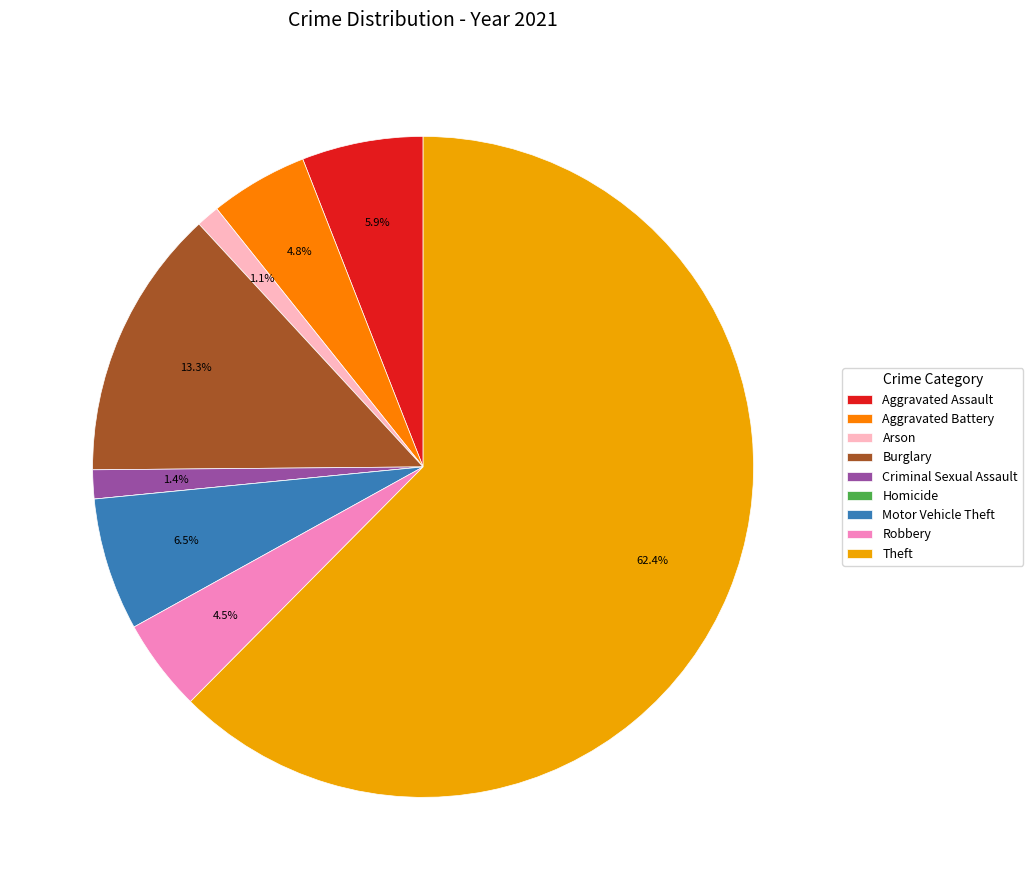

To the nearest percent, what is the difference between the largest and smallest slice percentages?

62%